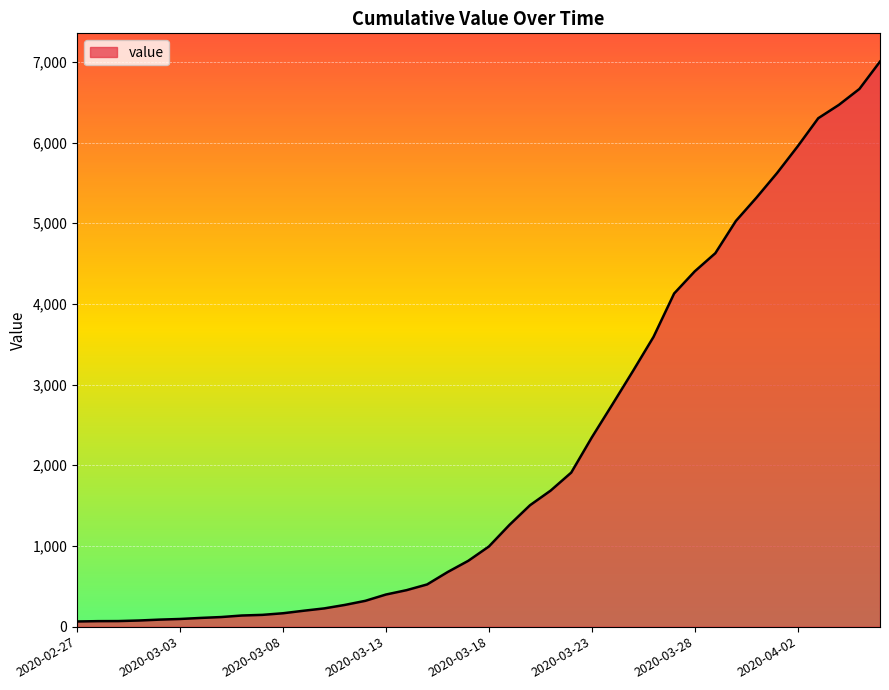

What is the greatest value displayed?

7003